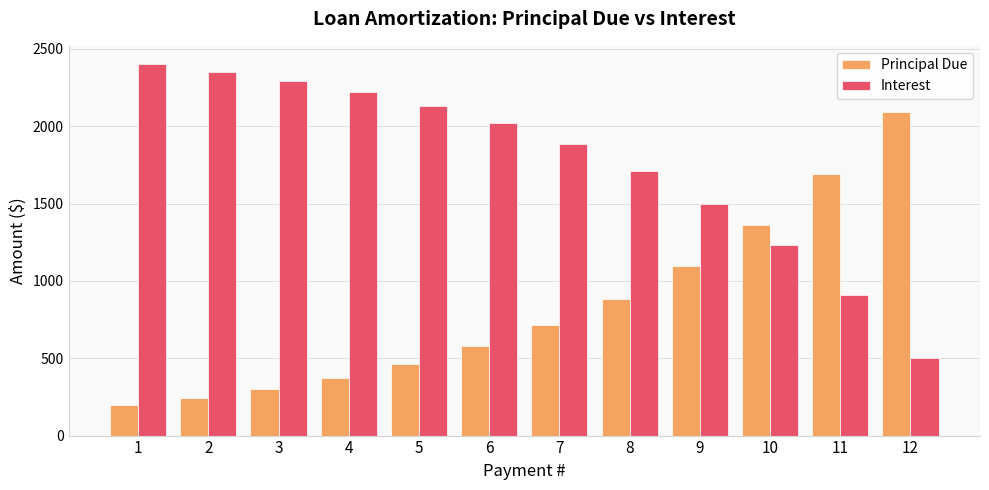

What is the spread (max minus min) of values at 4?

1847.2